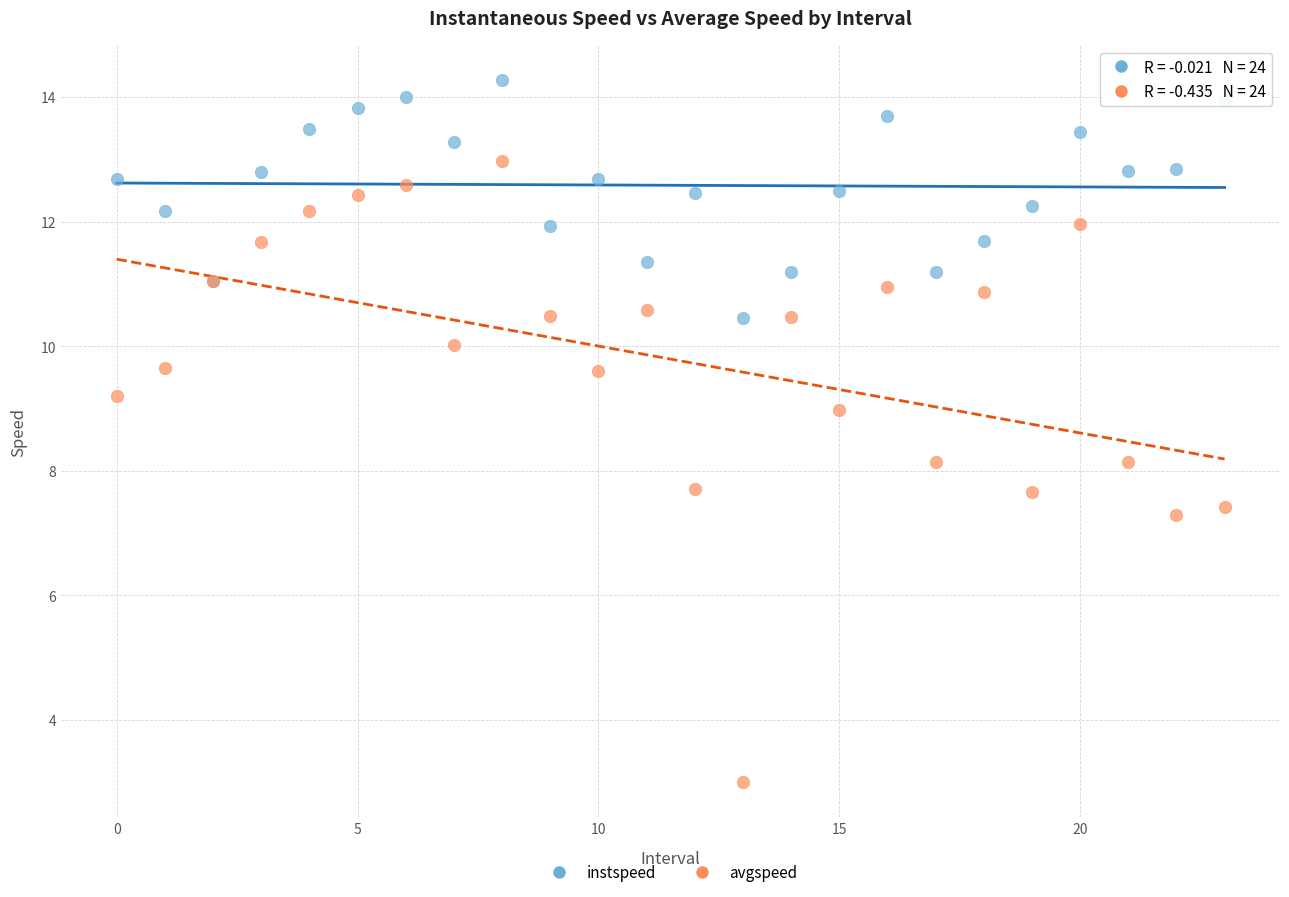

Which series reaches the maximum Y coordinate?

instspeed